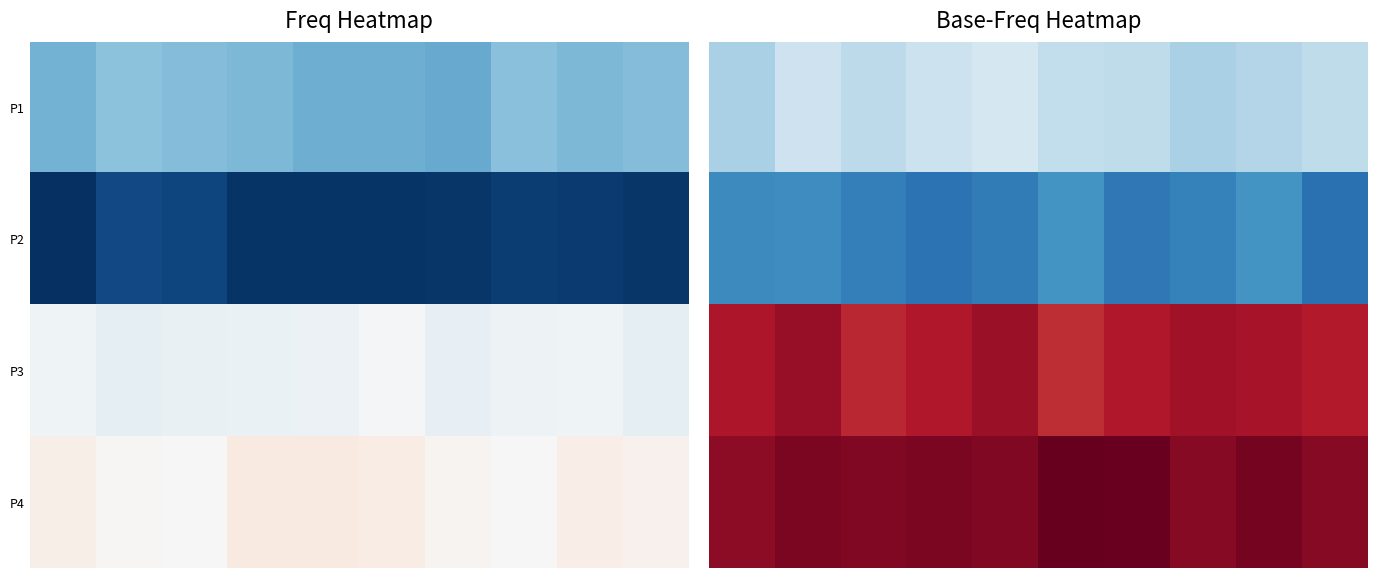

How many categories are shown in the chart?

10